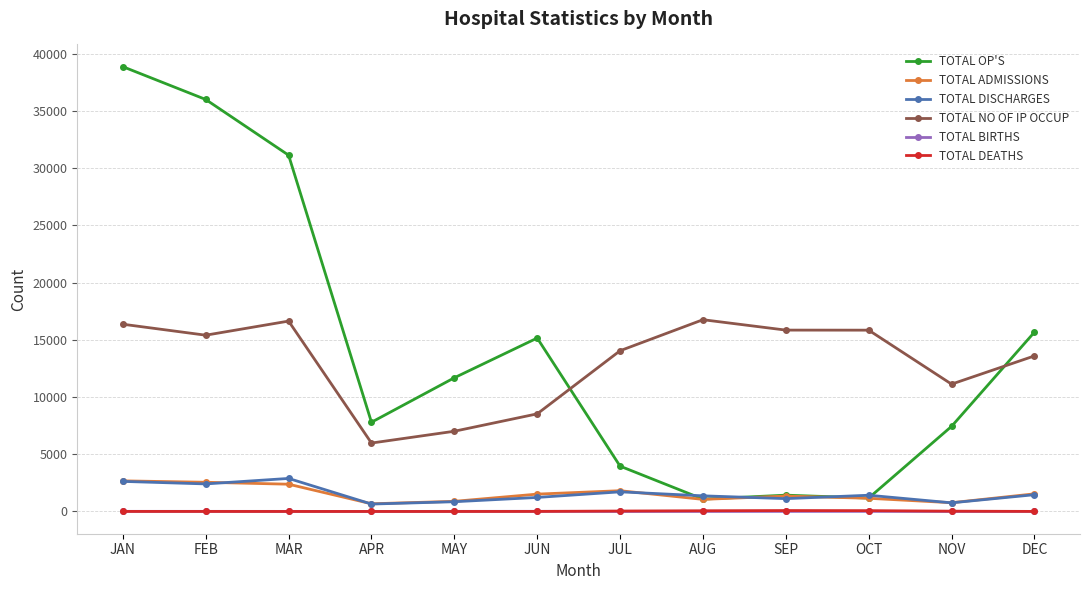

How many values in the TOTAL DEATHS series are below 7?

6